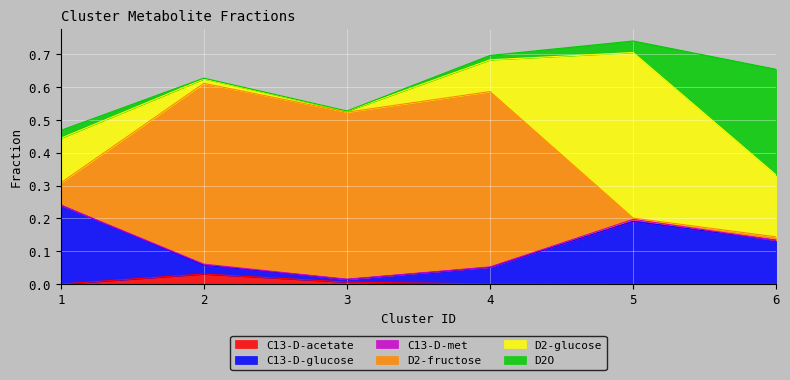

How many lines are shown in the chart?

6